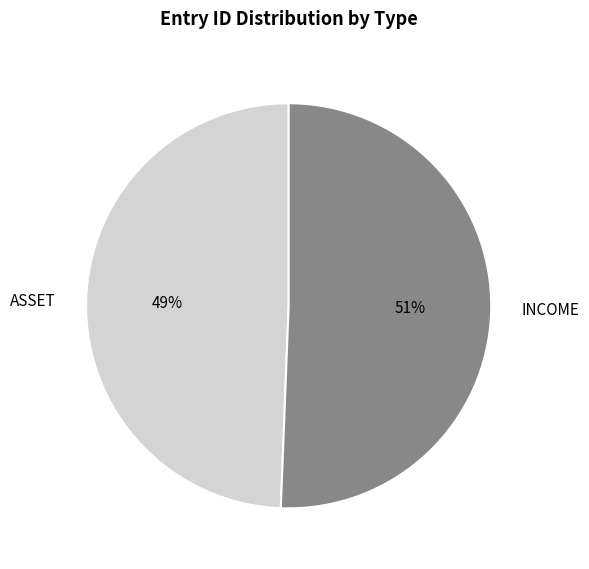

To the nearest percent, what is the average slice percentage?

50%